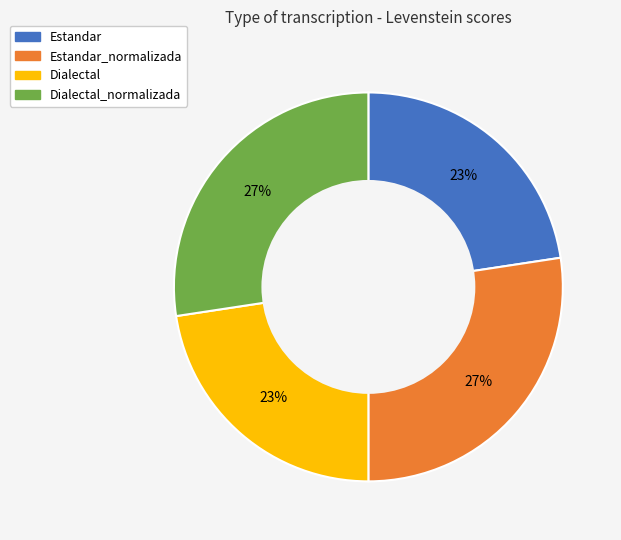

Is there a majority slice in this chart?

No